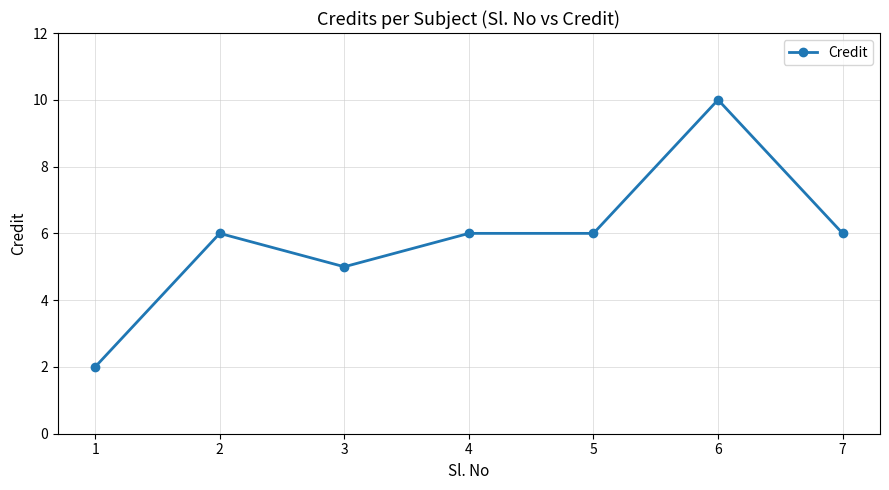

How many values are between 5 and 6?

5